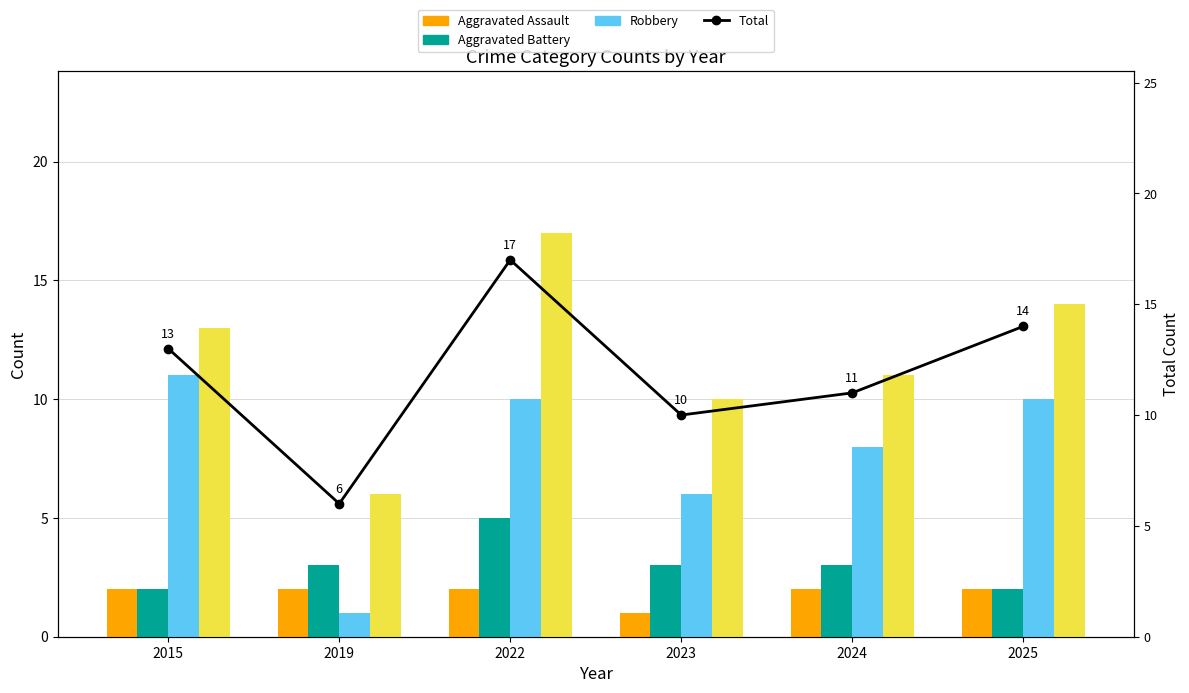

Reading left to right, transcribe all the data shown in this chart.

Aggravated Assault: 2	2	2	1	2	2
Aggravated Battery: 2	3	5	3	3	2
Robbery: 11	1	10	6	8	10
Total: 13	6	17	10	11	14